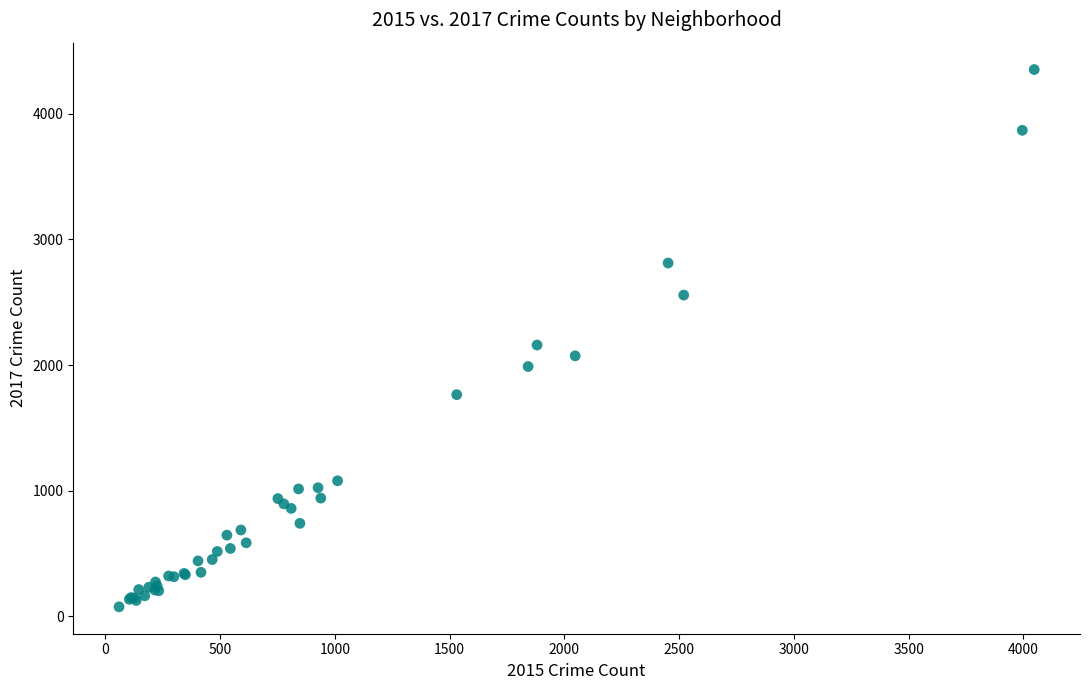

What Y value in the scatter plot is closest to 2213?

2159